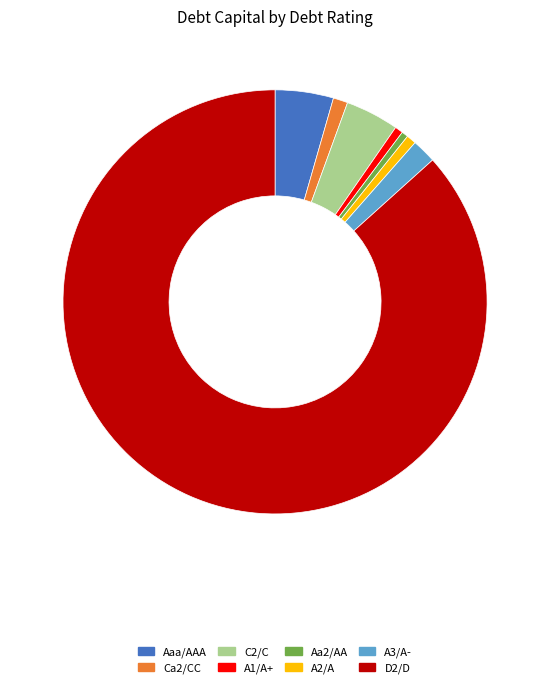

Count the number of slices in the pie.

8